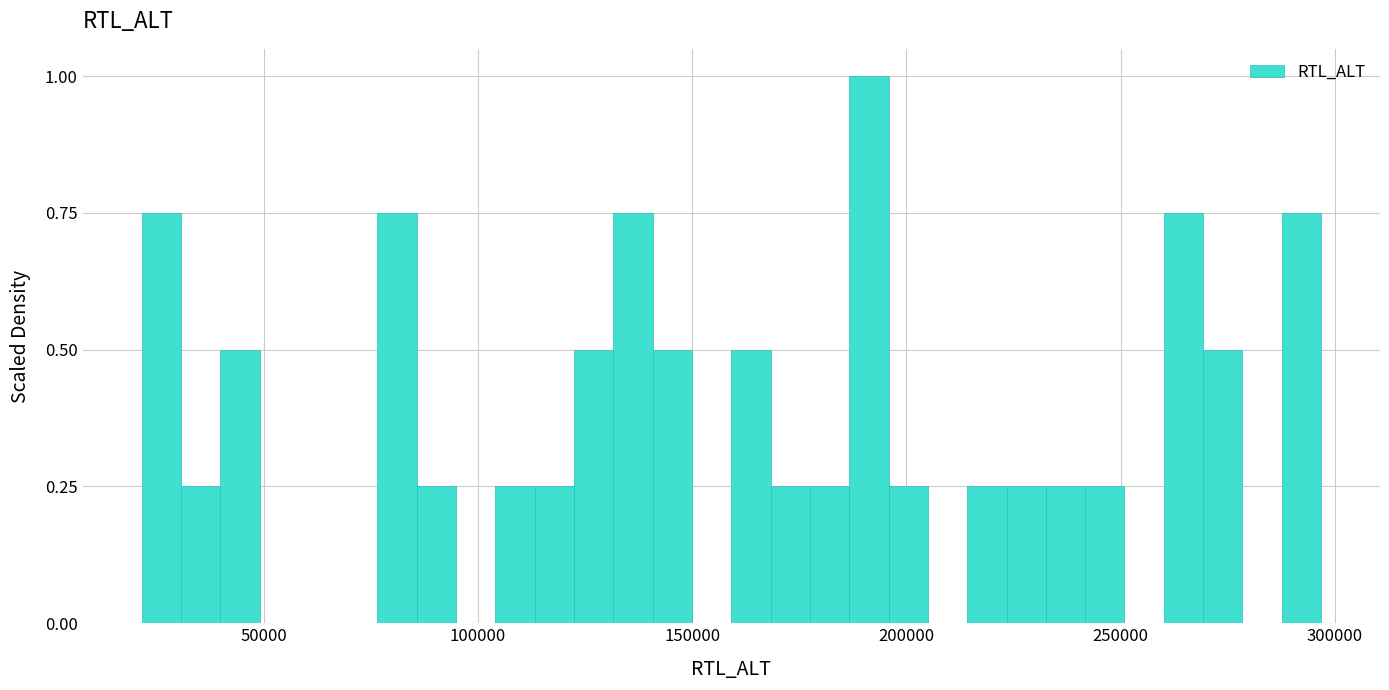

Read against the x-axis, roughly where is the centre of the tallest bar?

190000